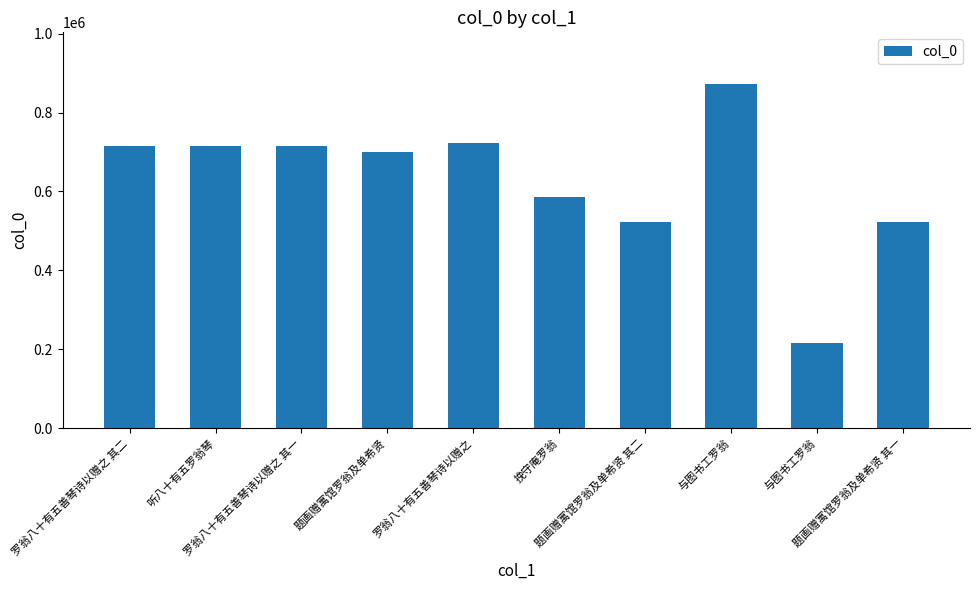

Does the chart contain any negative values?

No